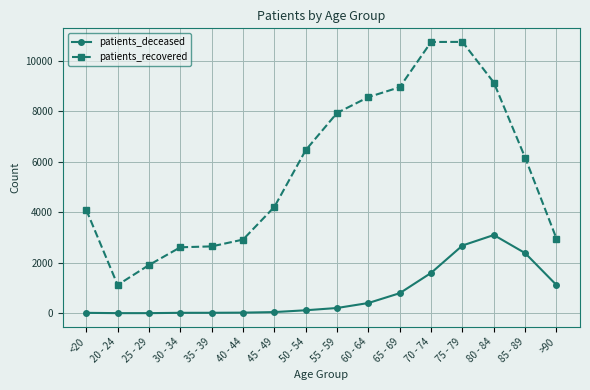

How many values in the patients_recovered series are below 6171?

8